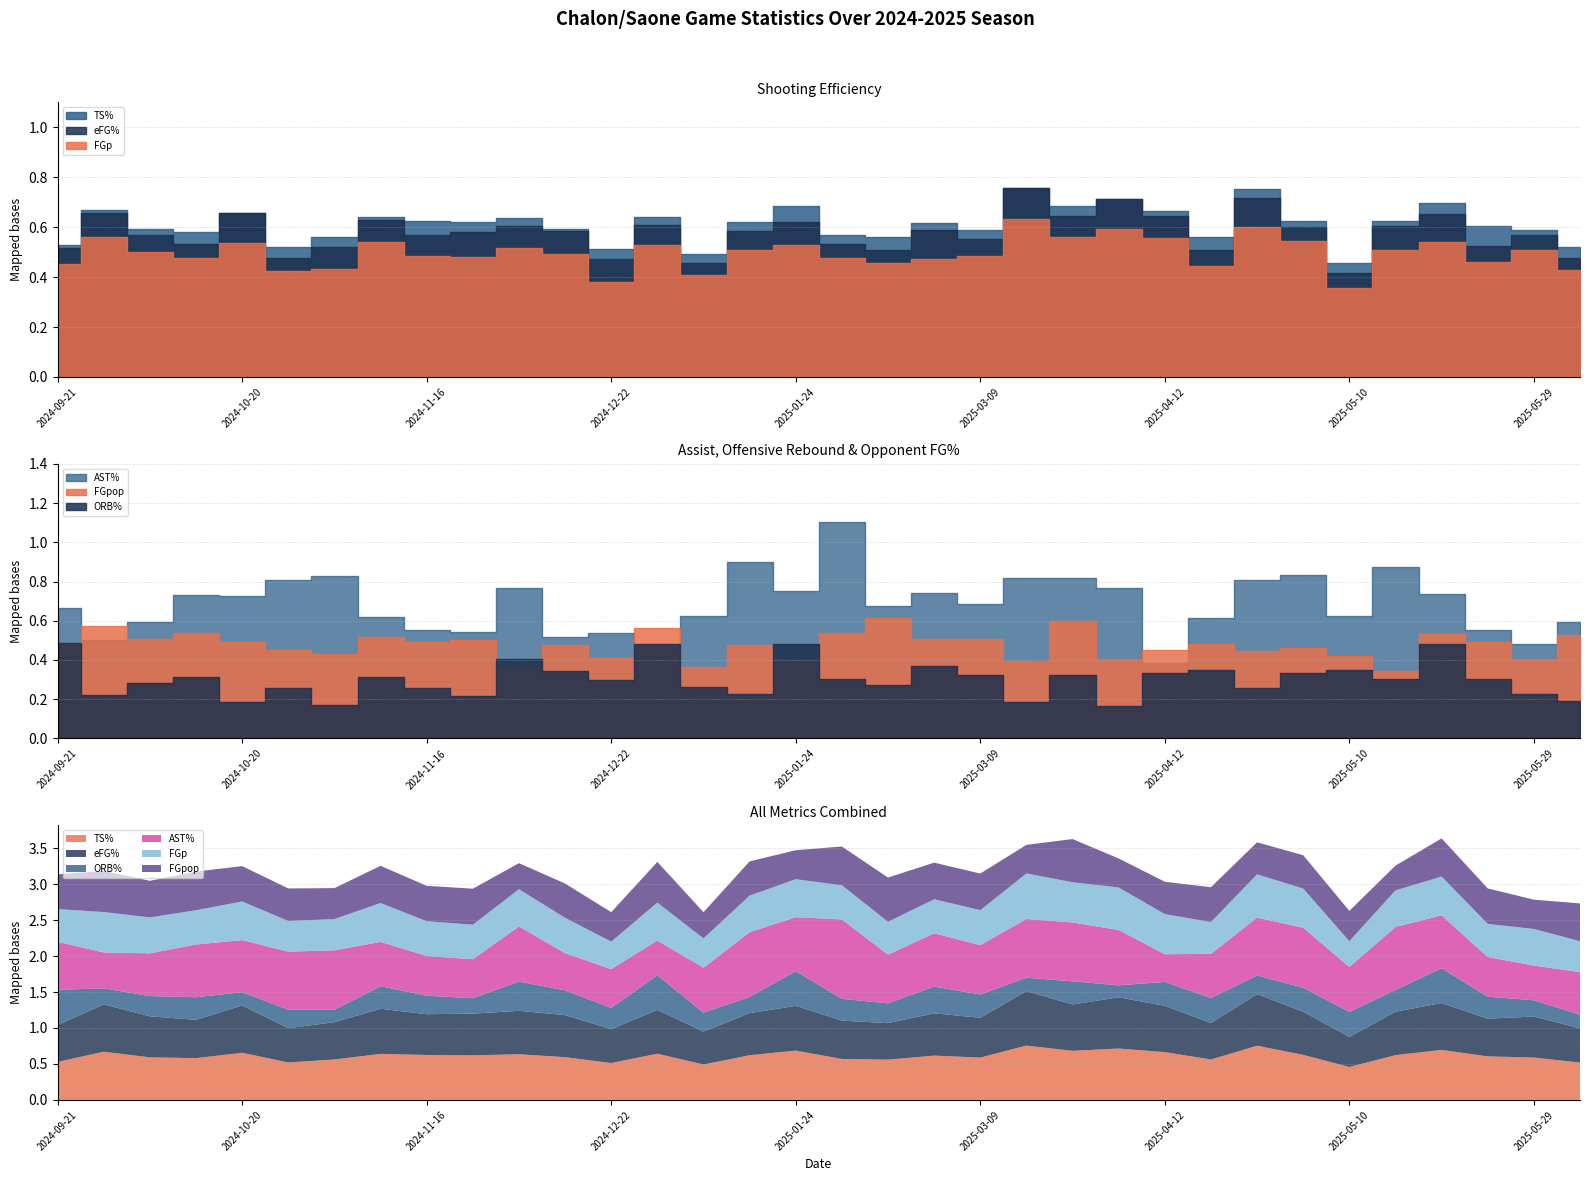

Read the FGpop value at 2025-05-10.

0.4